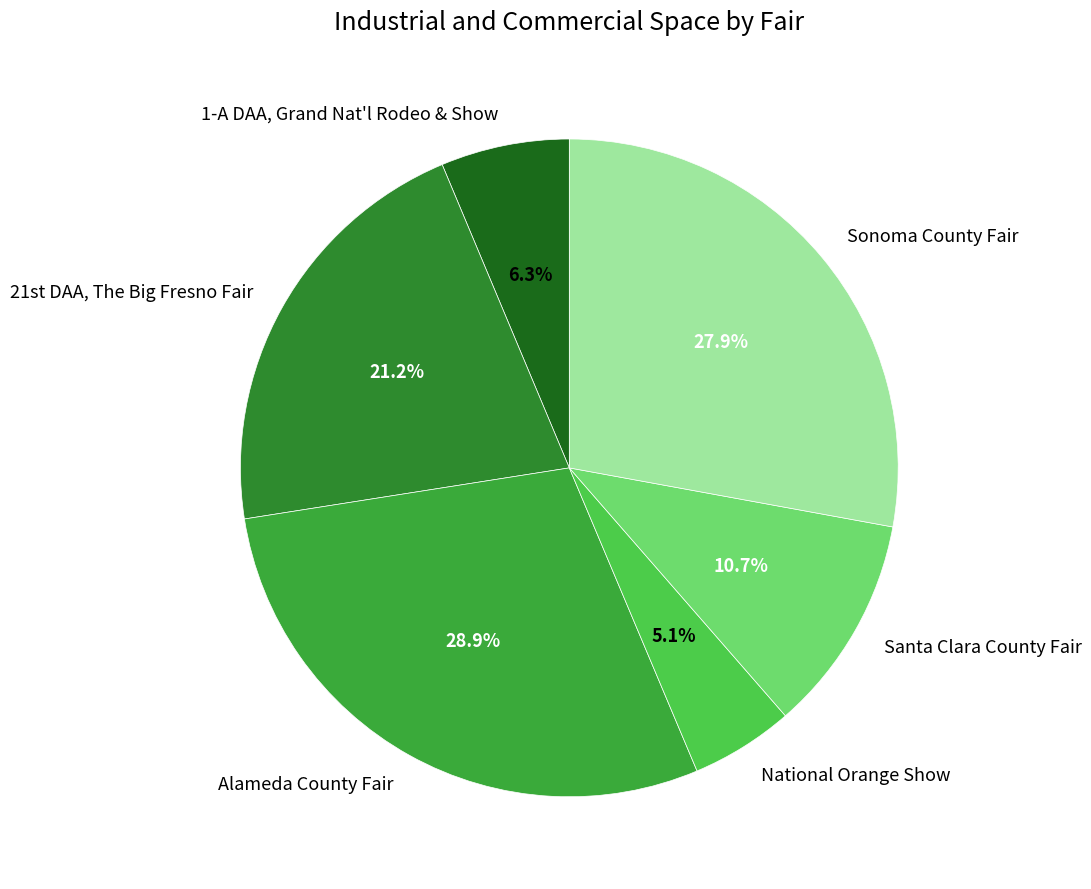

How many slices are in this pie chart?

6